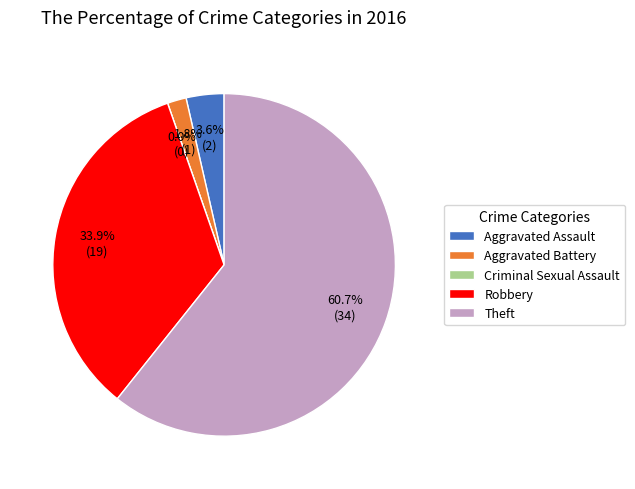

The Aggravated Battery slice represents 2% of the pie. True or false?

True